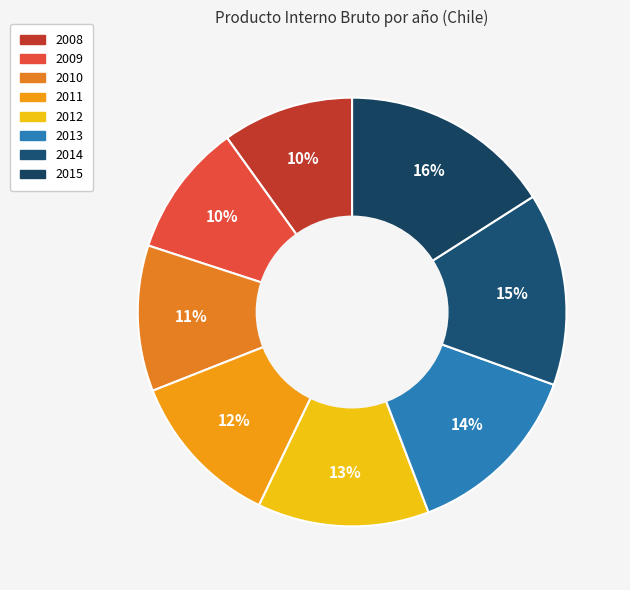

Between 2012 and 2010, which is larger?

2012